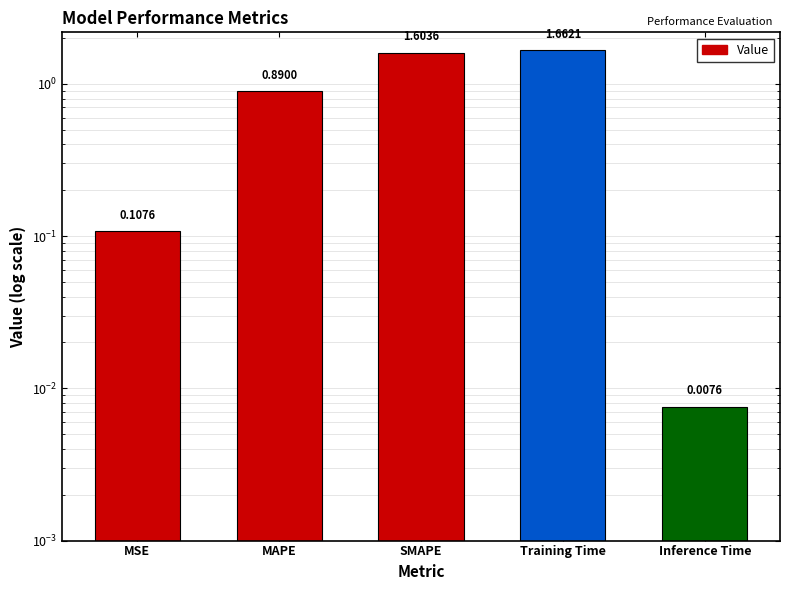

What is the greatest value displayed?

1.7